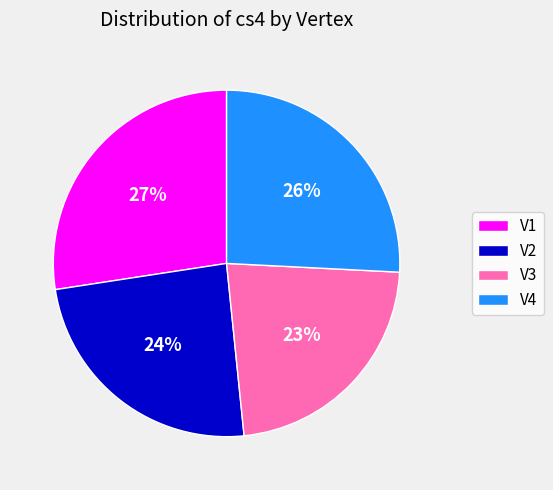

What percentage is the V3 slice, to the nearest percent?

23%